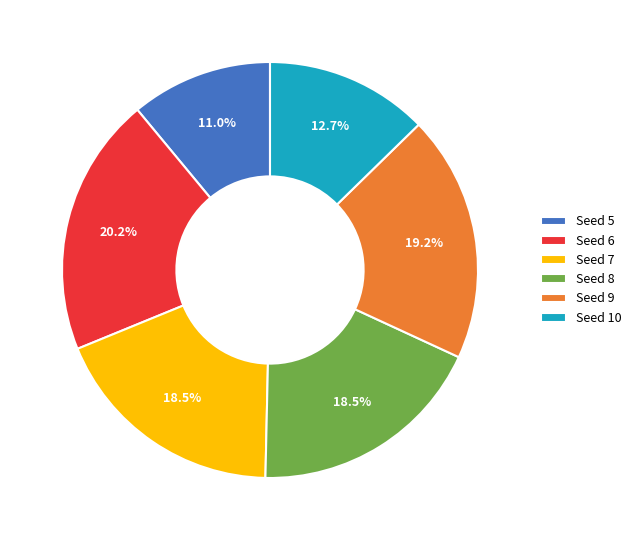

How many segments does this pie chart have?

6